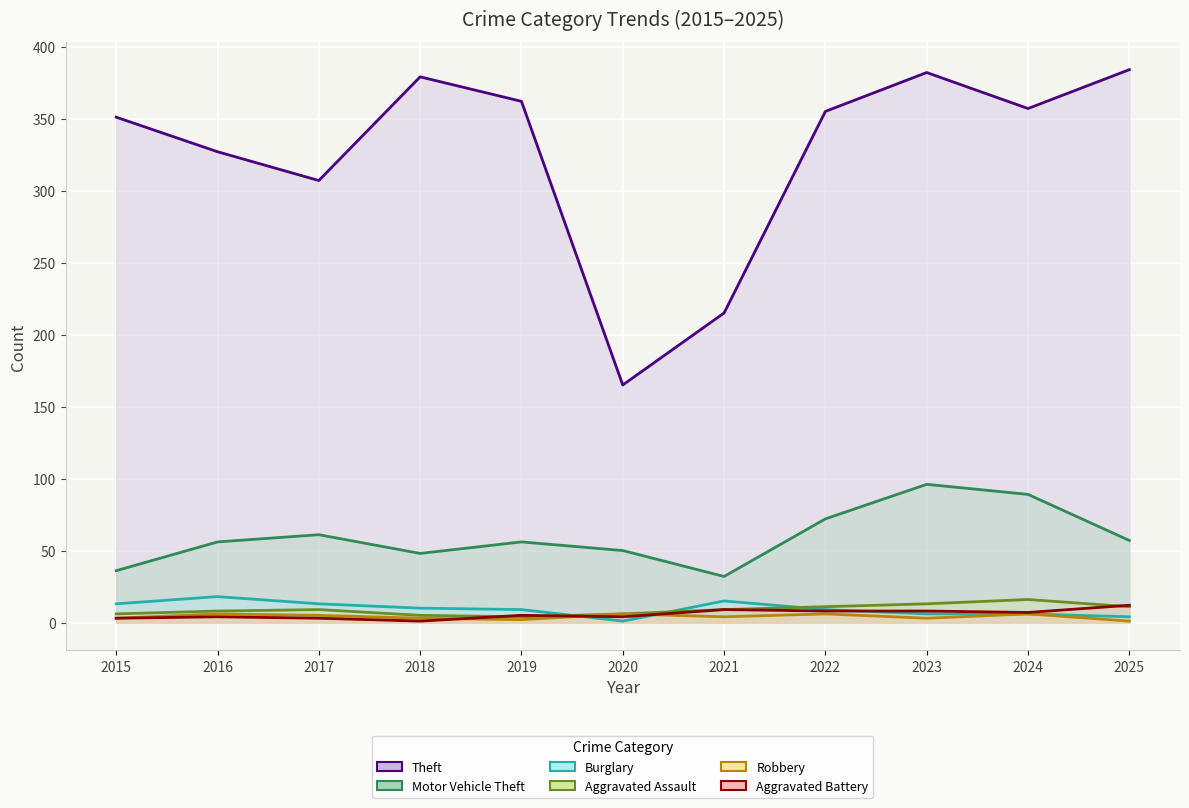

What is the total value across all series at 2015?

412